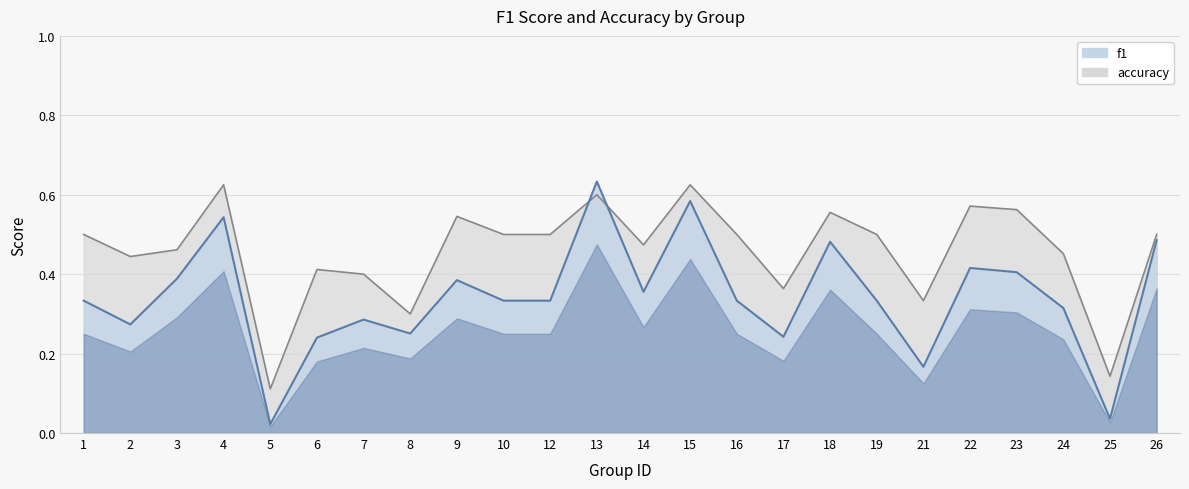

Is it true that f1 equals 0.3 at 24?

True